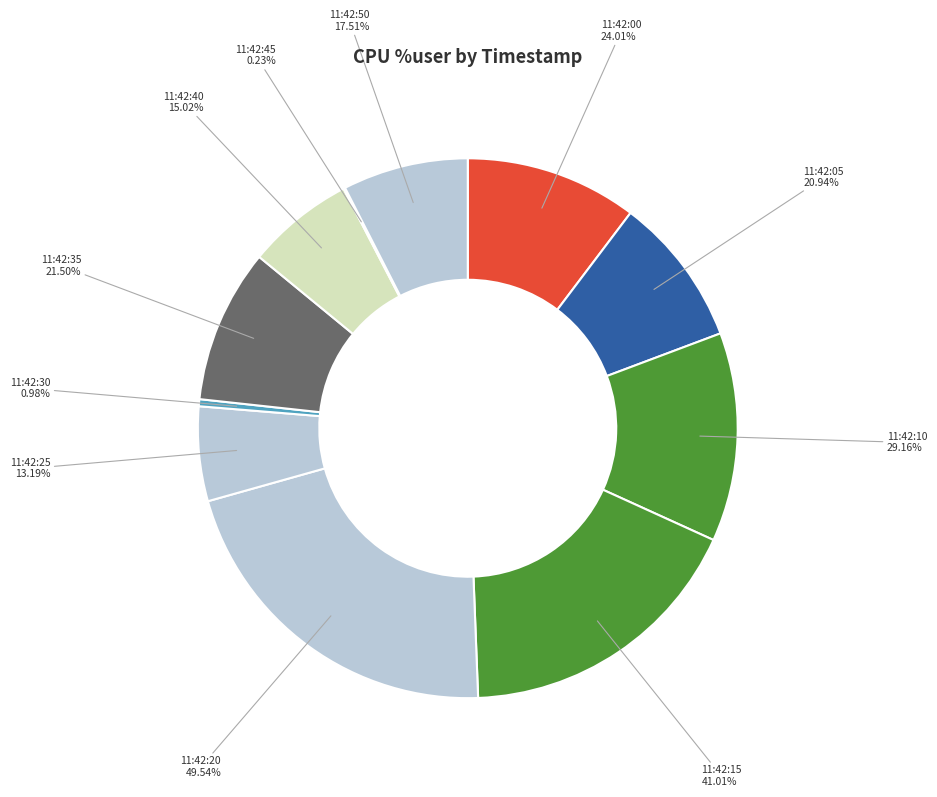

What portion of the pie excludes 11:42:40?

93.6%